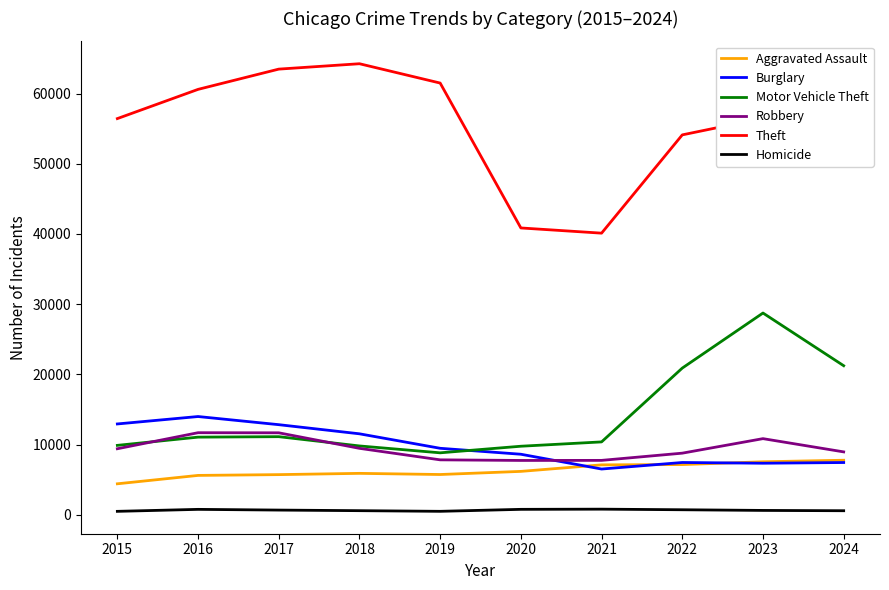

Is it true that Robbery equals 4233 at 2019?

False